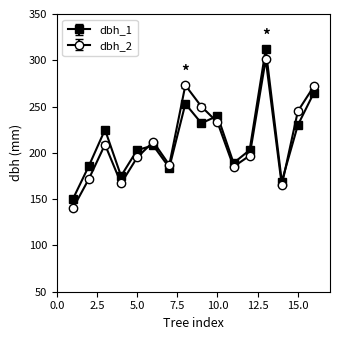

In dbh_1, how many points are lower than both neighbors (excluding endpoints)?

5